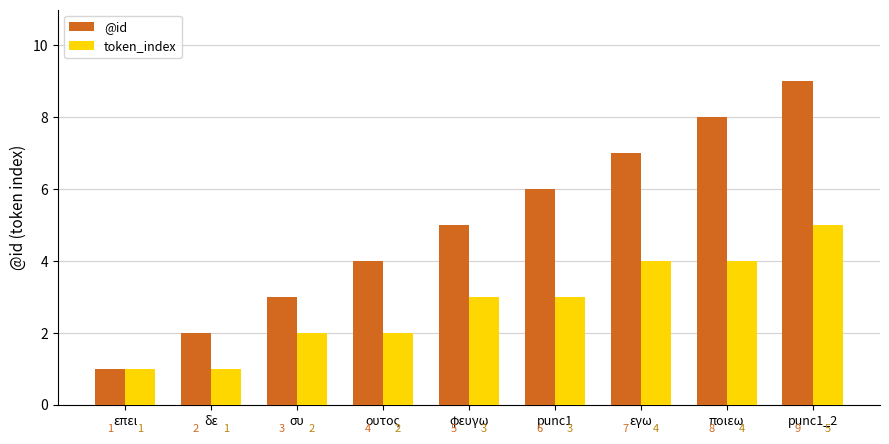

Which label corresponds to the largest value in the chart?

punc1_2